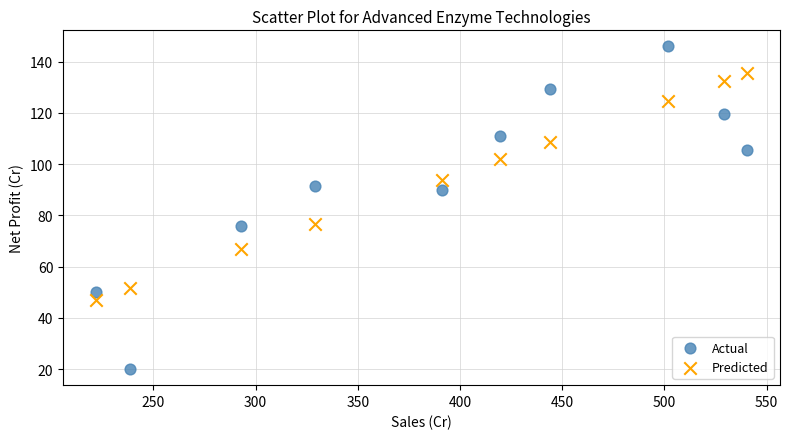

Which series reaches the minimum Y coordinate?

Actual